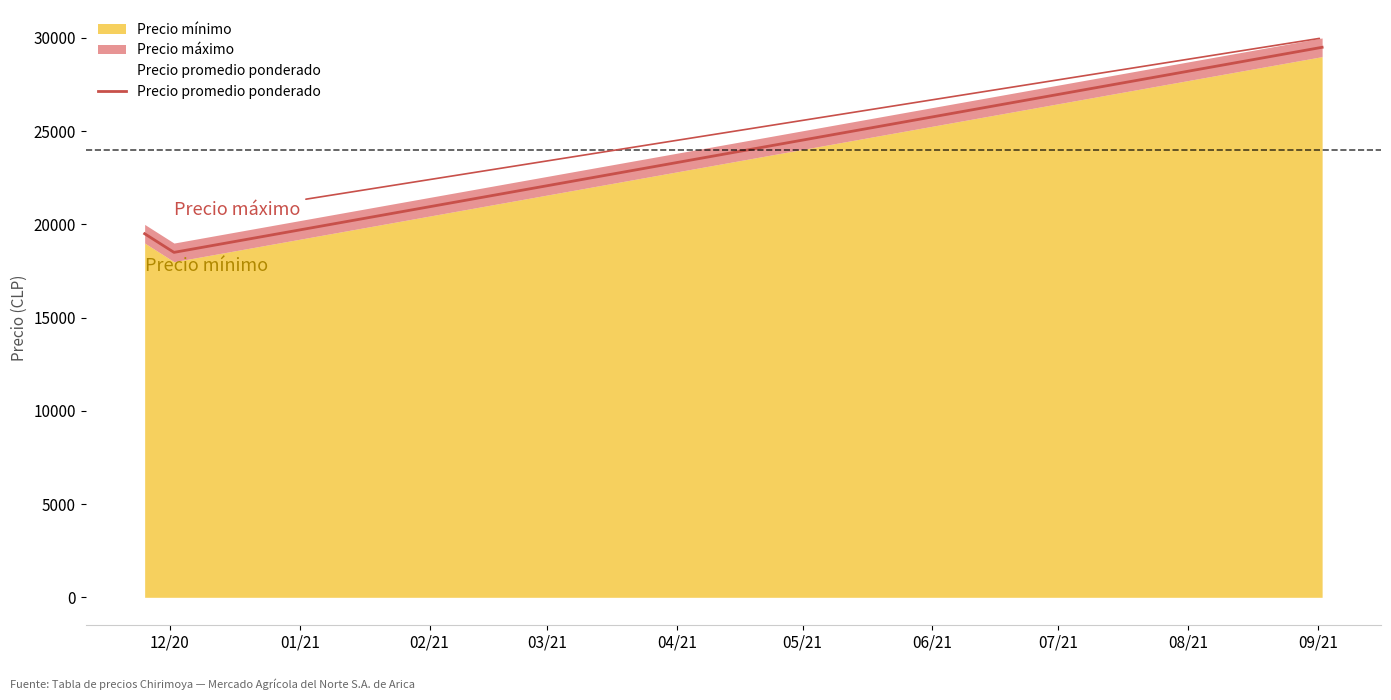

Reading right to left, transcribe all the data shown in this chart.

29500	18500	19500